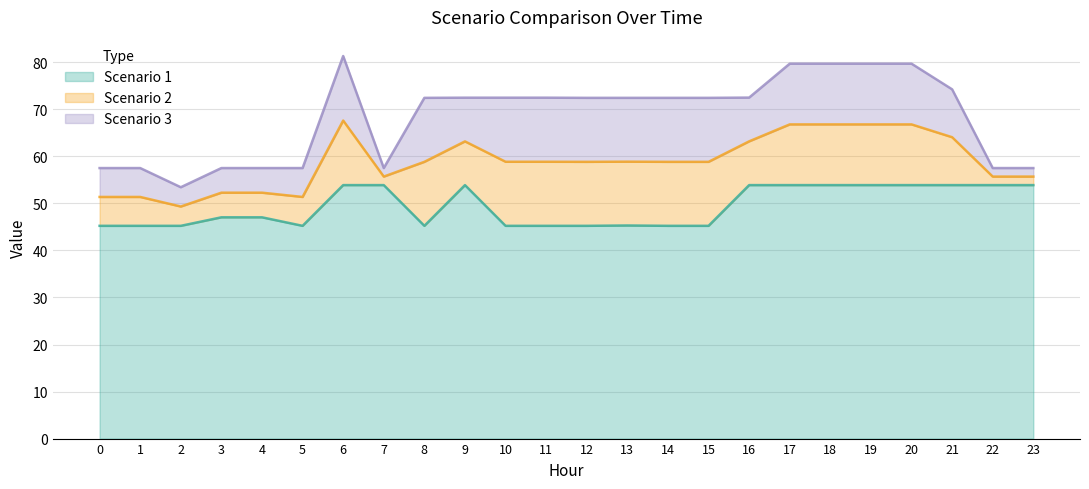

What is the highest value of the Scenario 2 series?

67.6